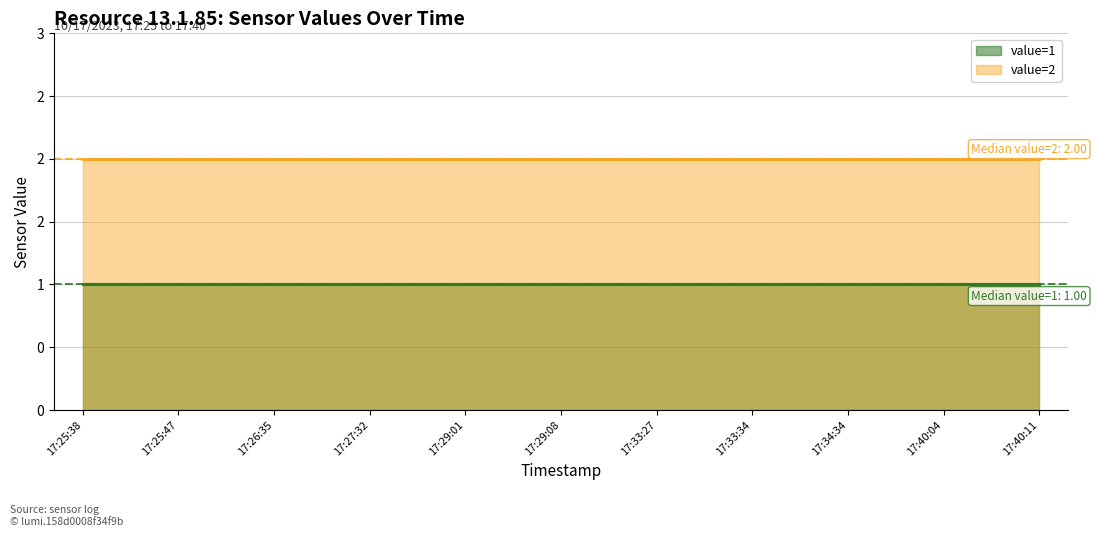

Reading right to left, extract all data points from this chart.

value=1: 17:40:11=1	17:40:04=1	17:34:34=1	17:33:34=1	17:33:27=1	17:29:08=1	17:29:01=1	17:27:32=1	17:26:35=1	17:25:47=1	17:25:38=1
value=2: 17:40:11=2	17:40:04=2	17:34:34=2	17:33:34=2	17:33:27=2	17:29:08=2	17:29:01=2	17:27:32=2	17:26:35=2	17:25:47=2	17:25:38=2